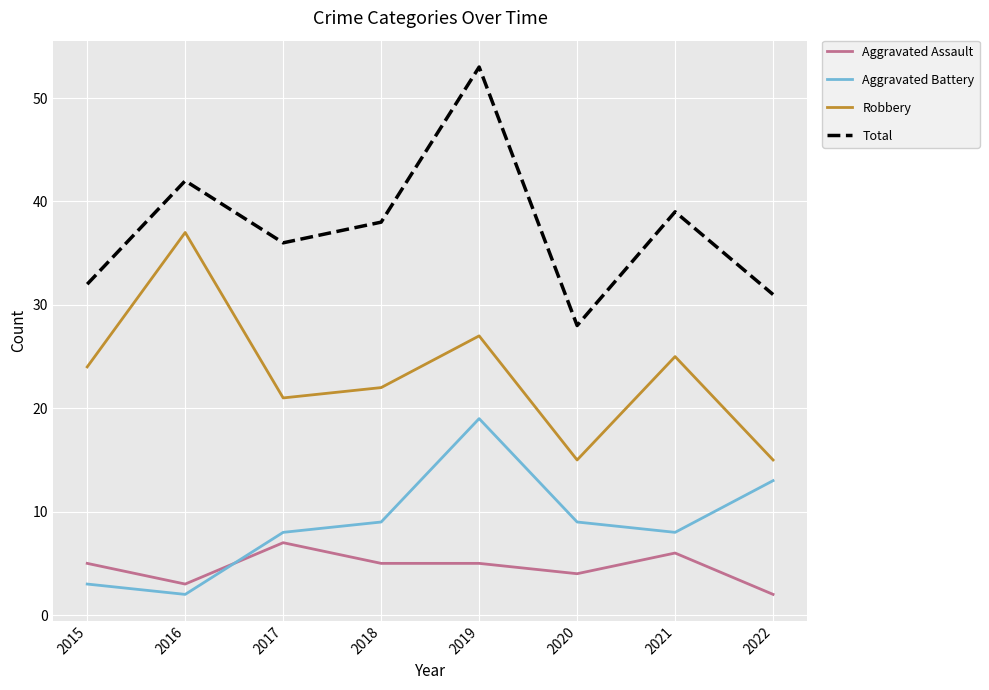

How many lines are shown in the chart?

4